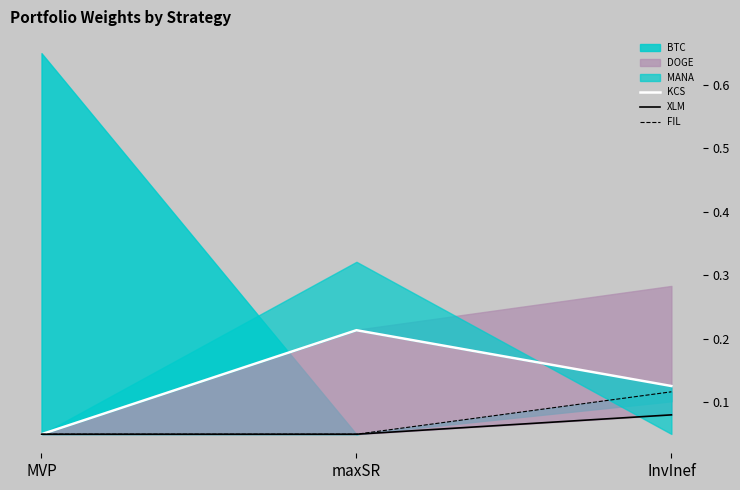

At how many categories does at least one series exceed 0?

3